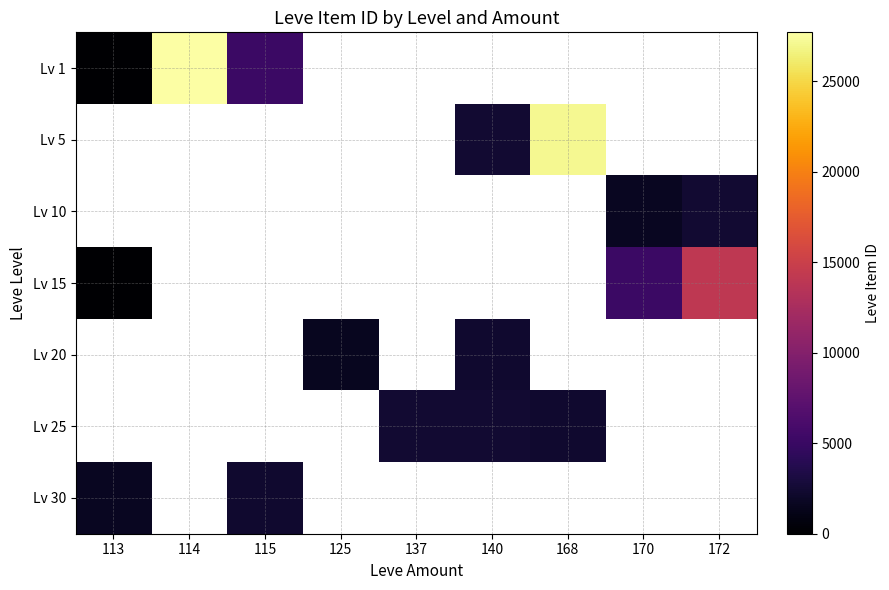

At how many categories does at least one series exceed 20020?

2